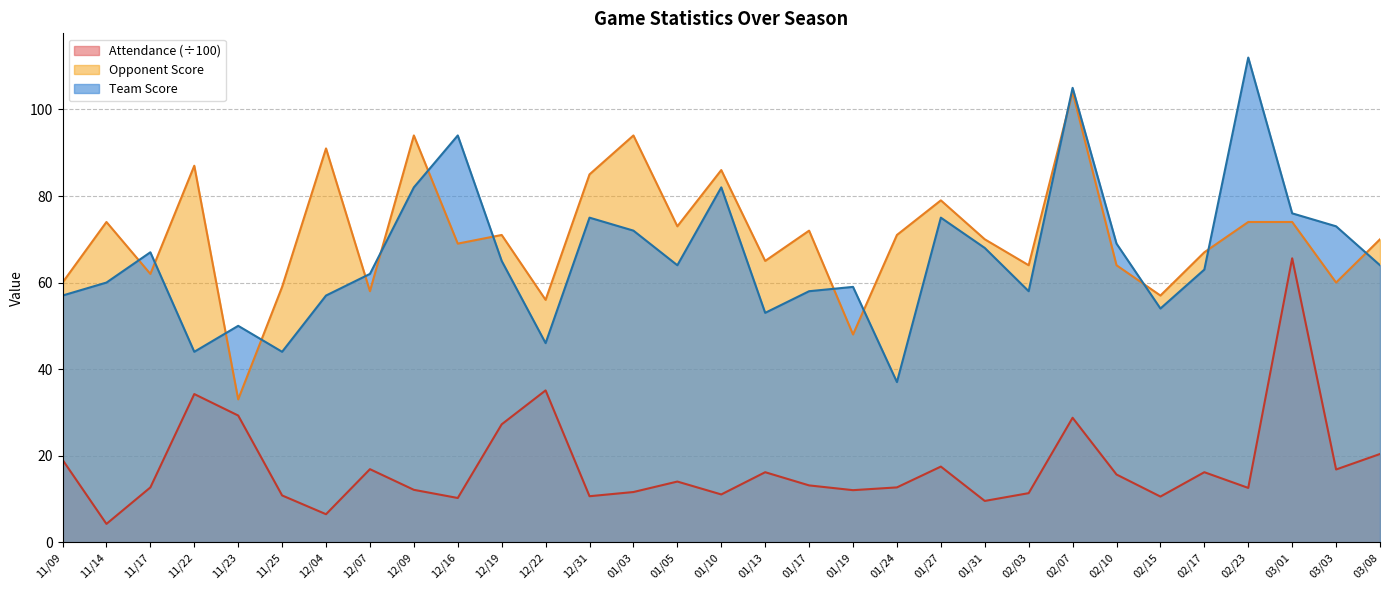

Is the value of Attendance at 02/10 greater than the value of Team Score at 12/31?

No